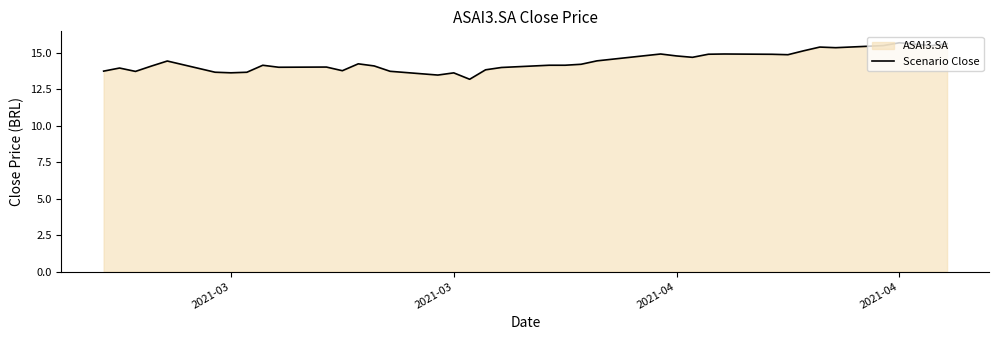

What is the difference between the second highest and minimum values?

2.4